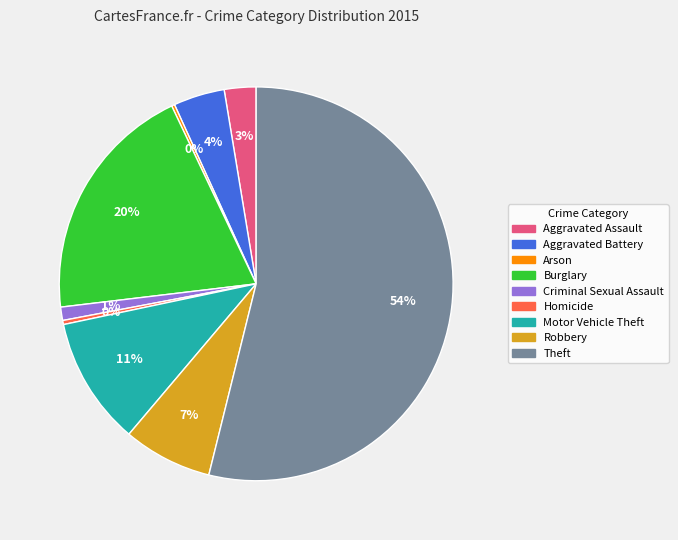

Does Theft account for over 50% of the chart?

Yes